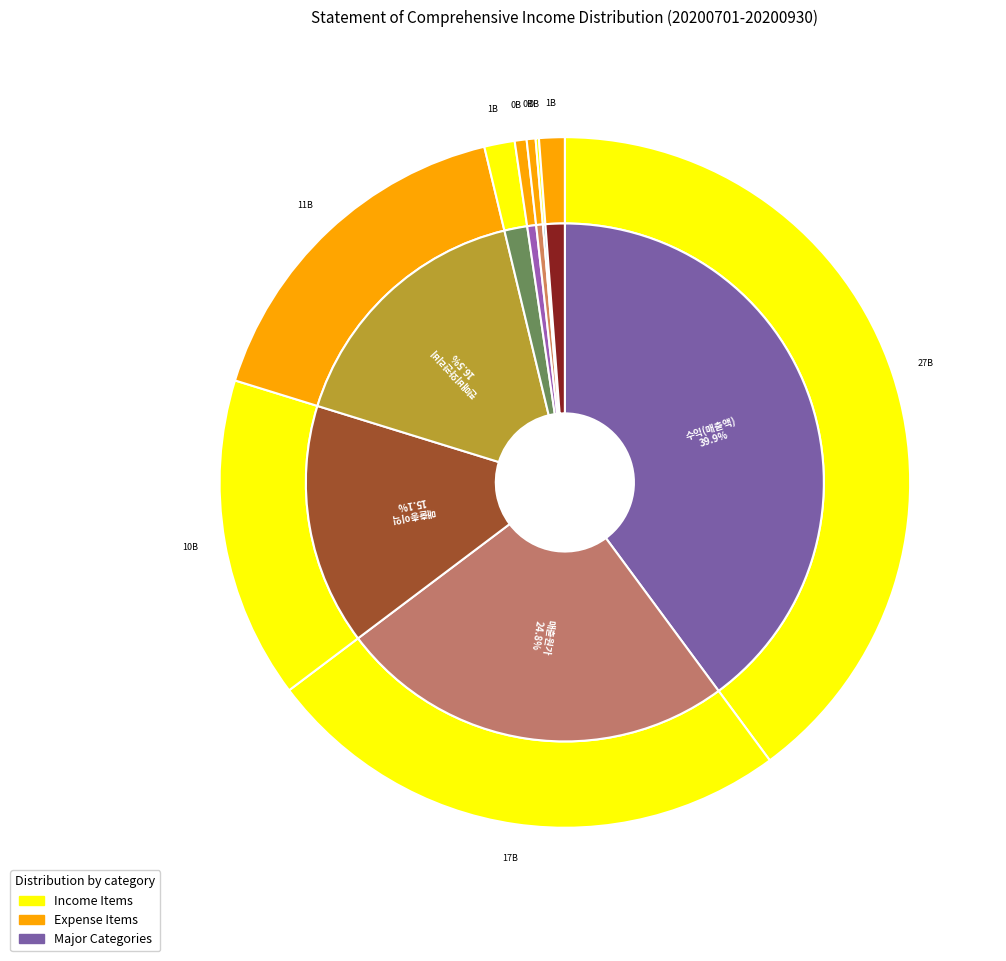

Is it true that 법인세비용차감전순이익(손실) is 1% of the pie?

False